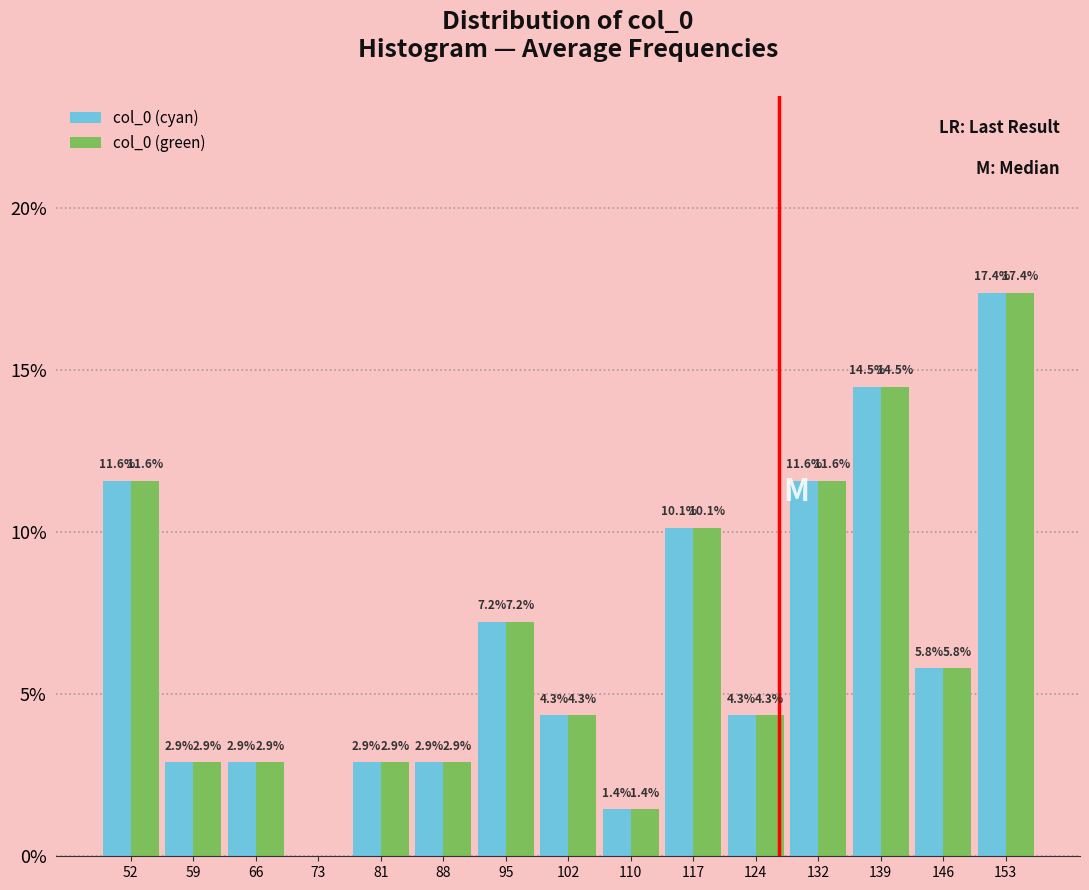

In the col_0 (cyan) series, which range on the x-axis has the tallest bar?

150 to 157